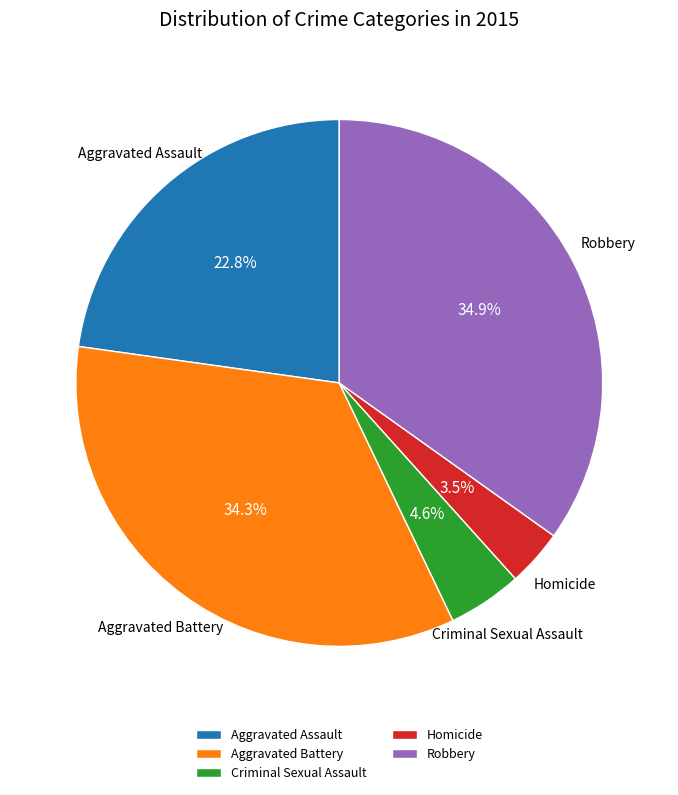

To the nearest percent, what is the difference between the Criminal Sexual Assault and Aggravated Assault slice percentages?

18%